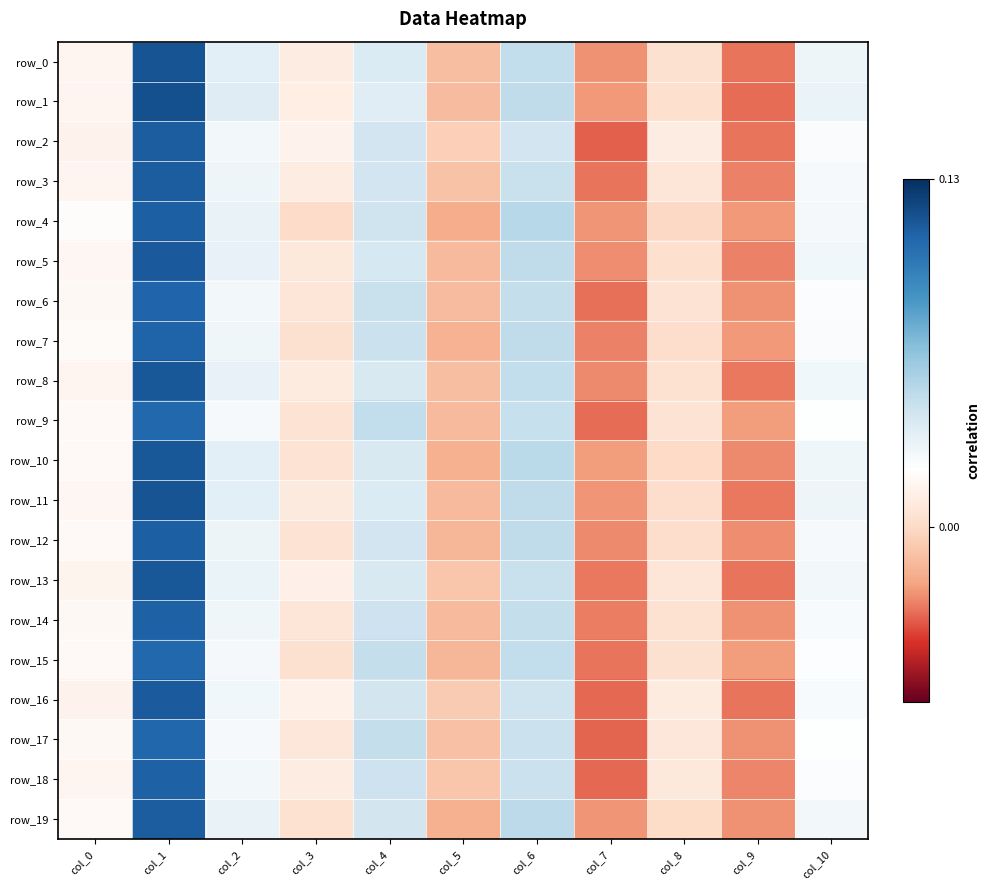

Which series has the largest total across all categories?

row_1